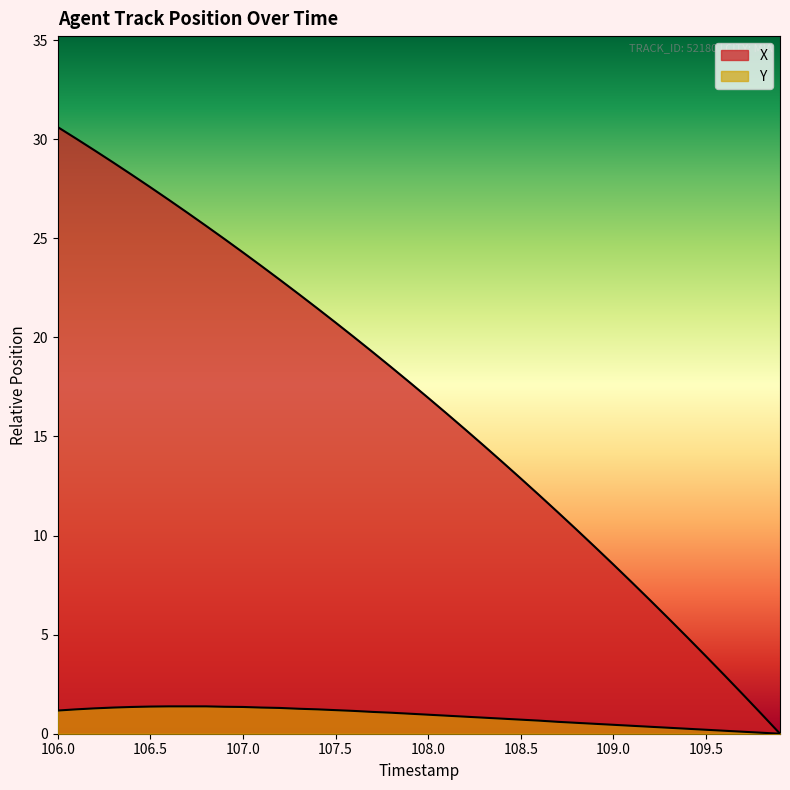

Which series has the largest total across all categories?

X